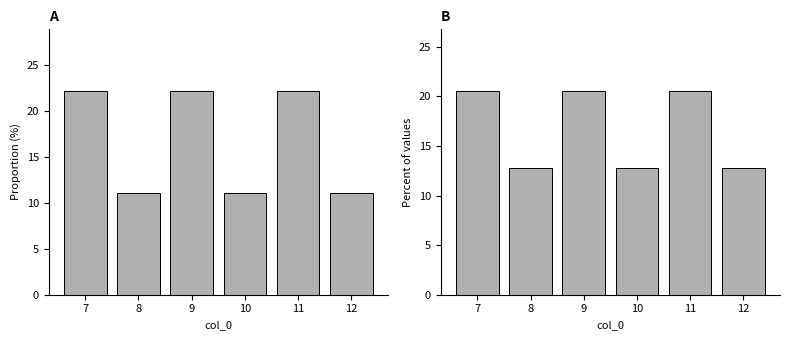

What is the sum of all col_5 values?

100.0